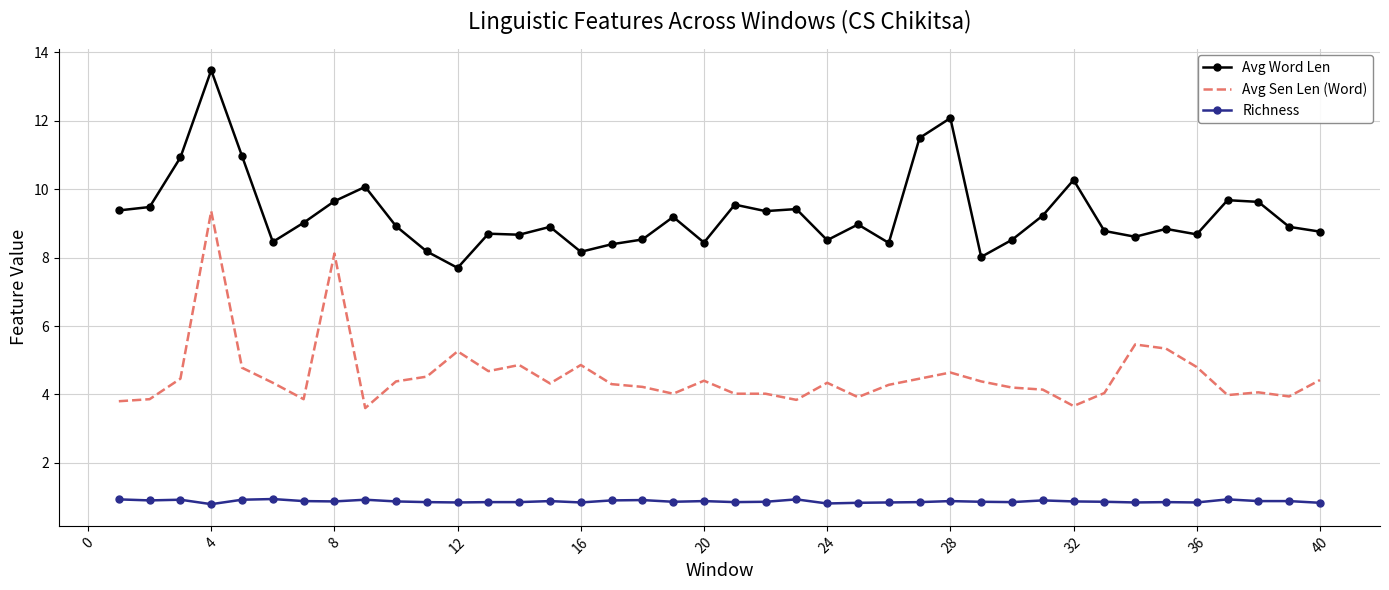

What is the minimum value for Avg Word Len?

7.7